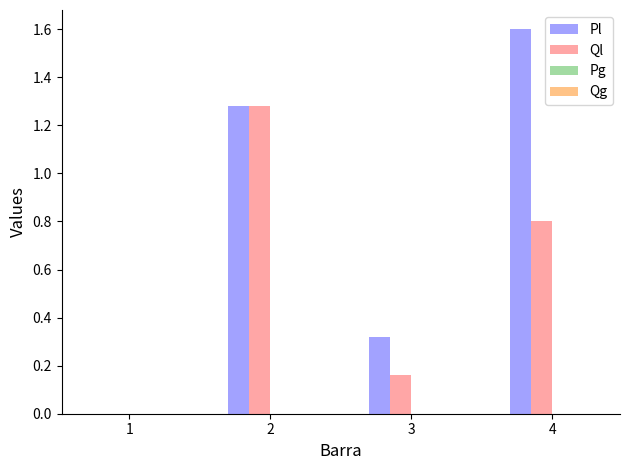

The Pl series shows 0.8 at 1. True or false?

False